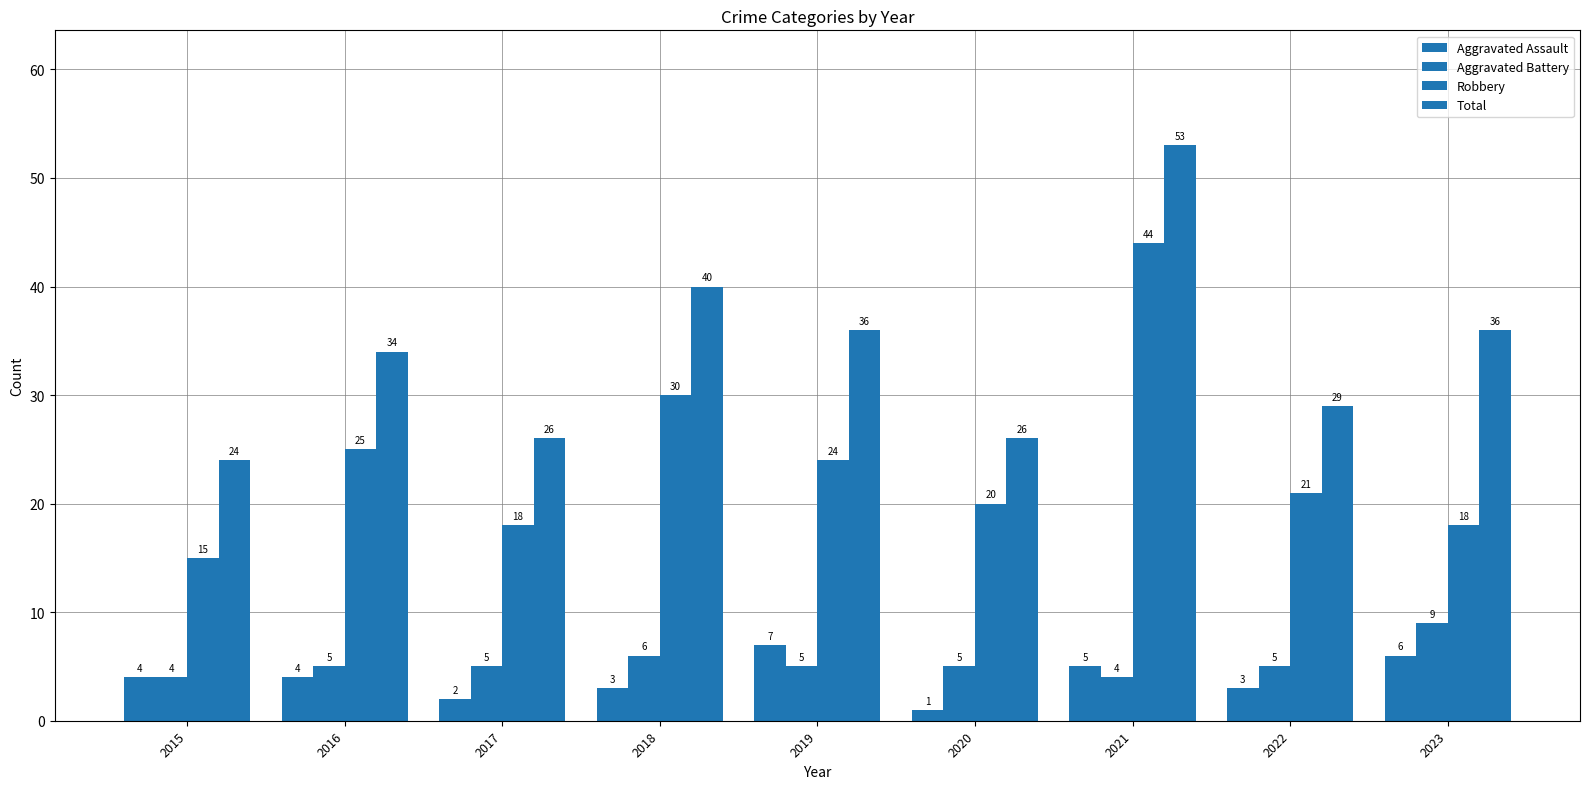

Count the number of categories in the chart.

9